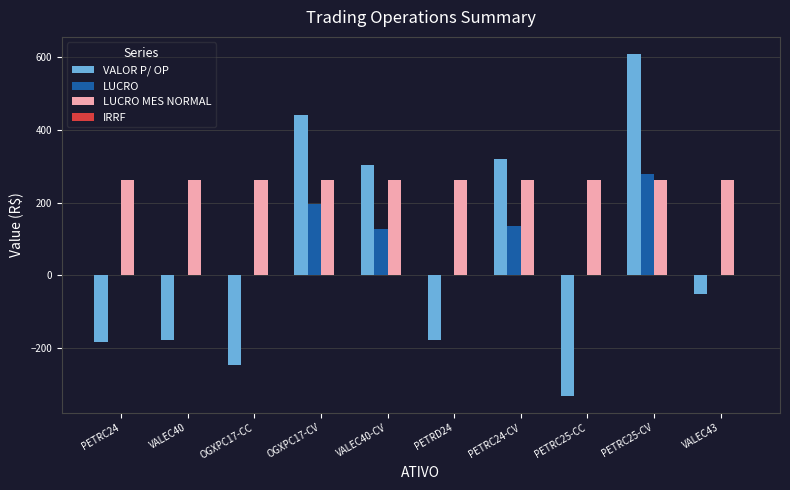

What is the sum of all LUCRO MES NORMAL values?

2624.1